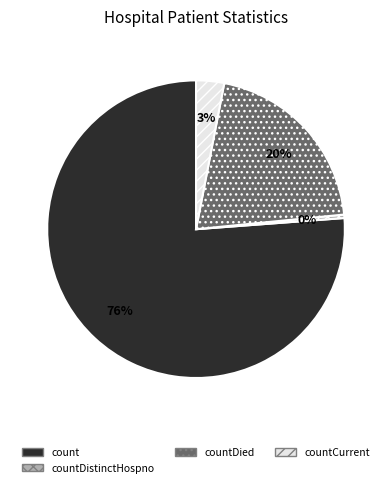

To the nearest percent, what is the difference between the countDied and countCurrent slice percentages?

17%